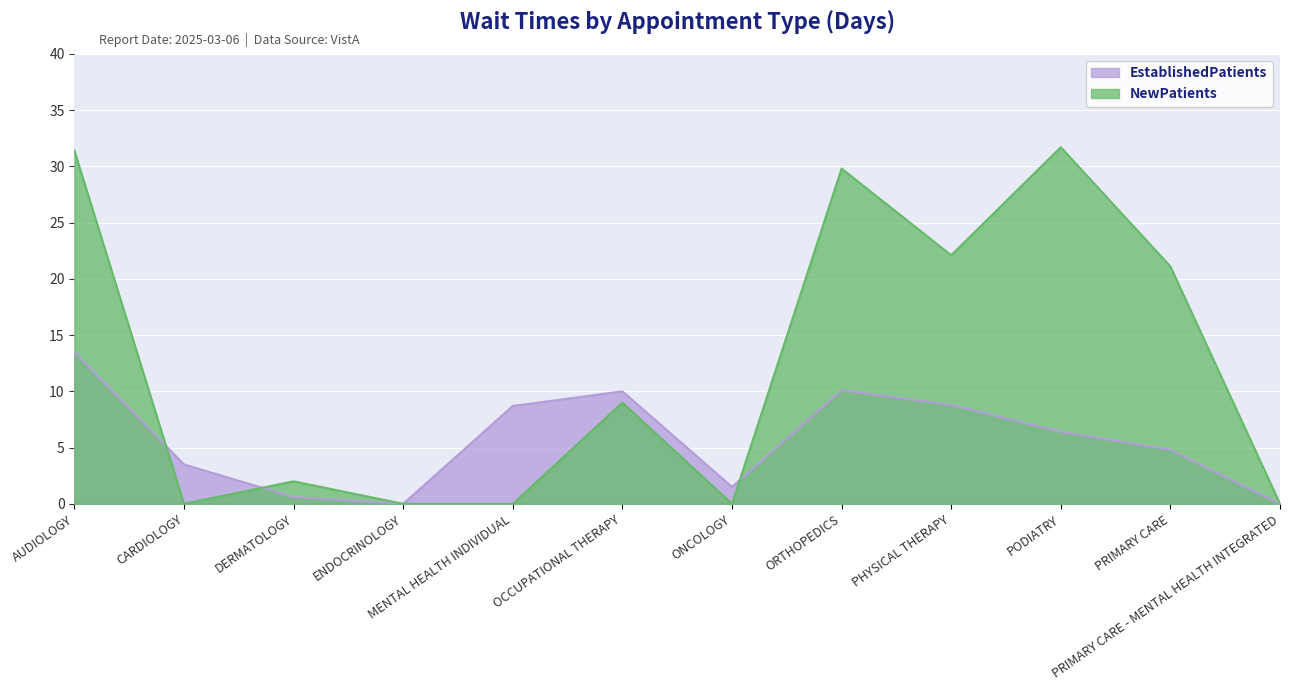

Which has a higher value, PODIATRY or ONCOLOGY?

PODIATRY